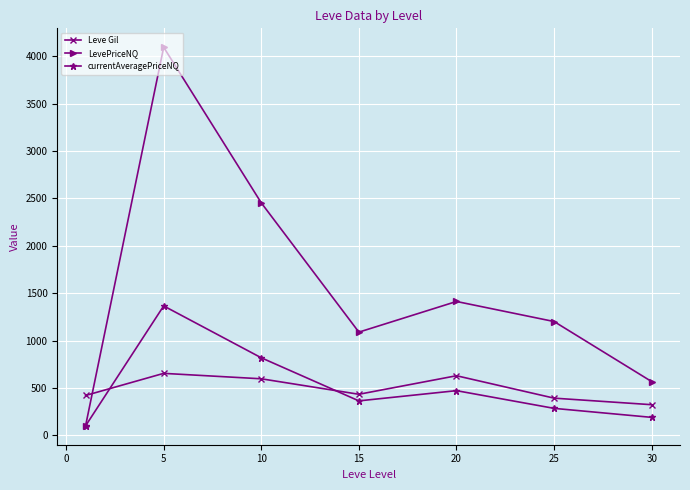

List the series in order of their peak value, highest first.

LevePriceNQ, currentAveragePriceNQ, Leve Gil